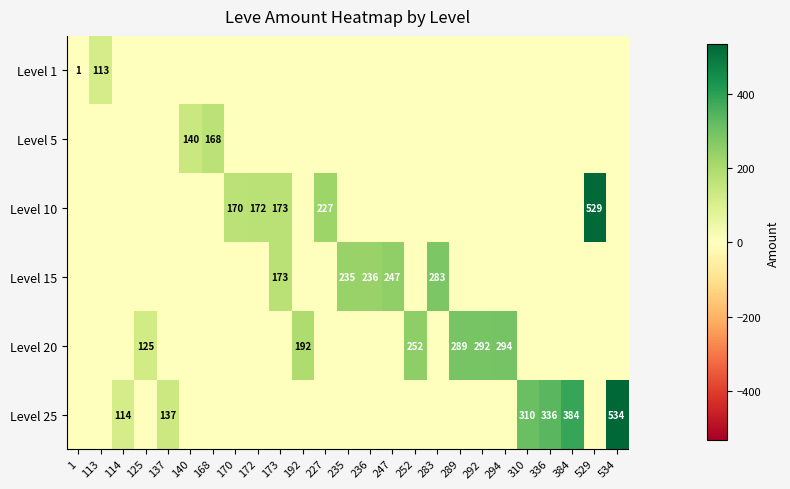

The value of Level 20 at 289 is 438. True or false?

False